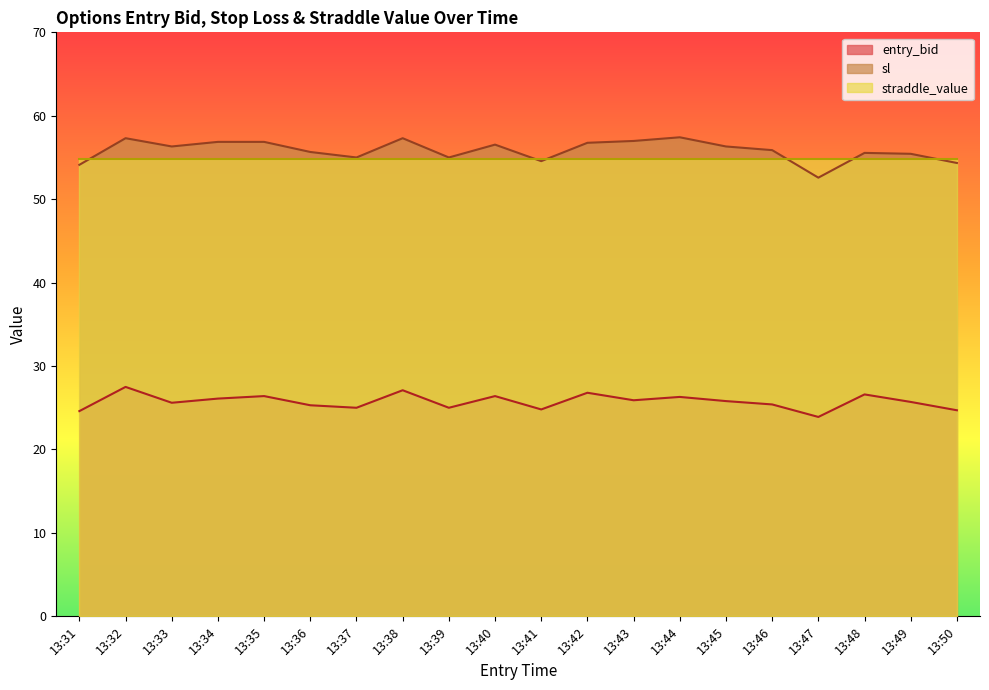

What is the maximum value for sl?

57.4